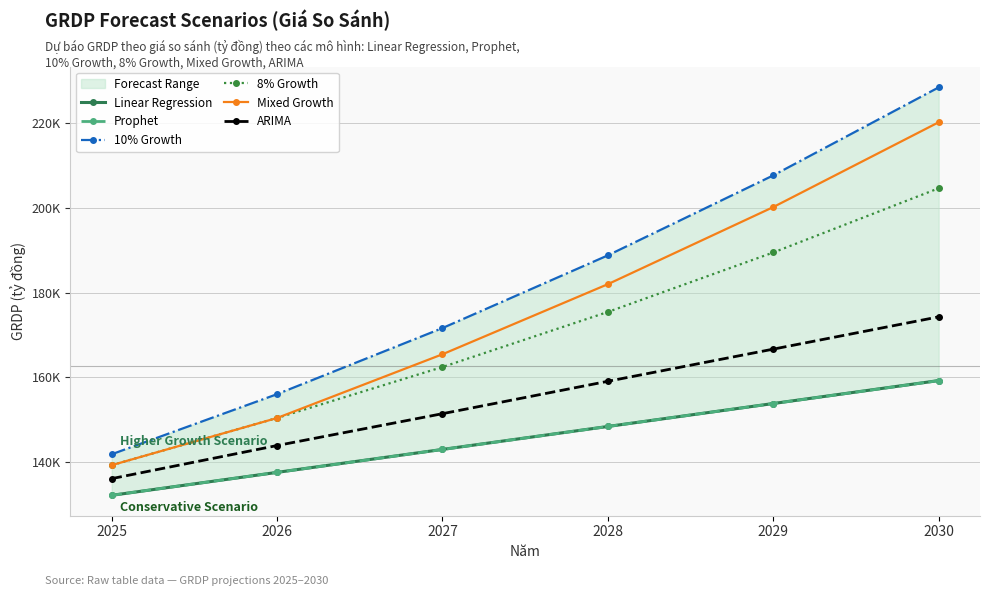

Between 2025 and 2030, which is larger?

2030